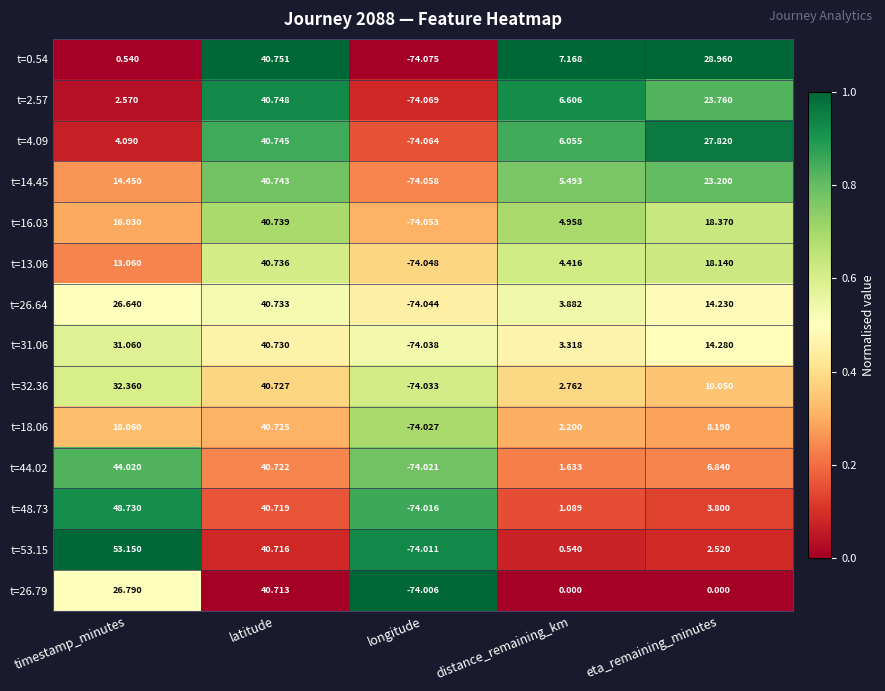

Is the value of t=31.06 at distance_remaining_km greater than the value of t=32.36 at latitude?

No